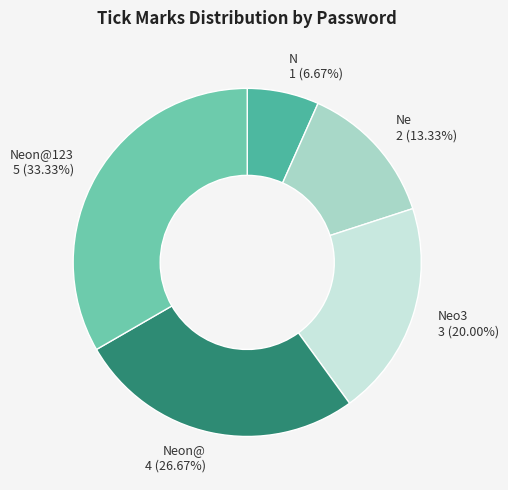

Count the number of slices in the pie.

5